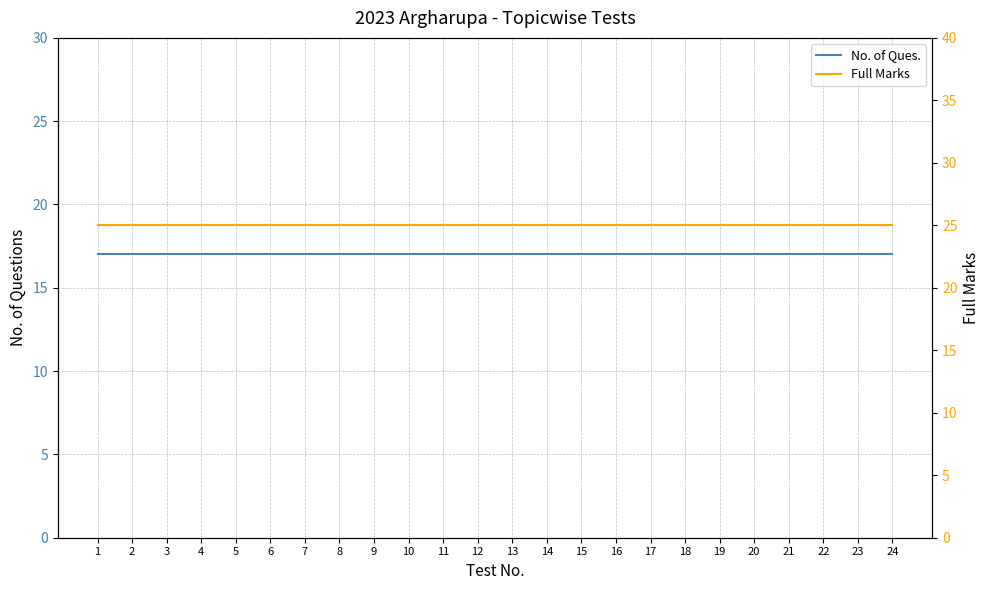

What are all the series names shown in the legend?

No. of Ques., Full Marks